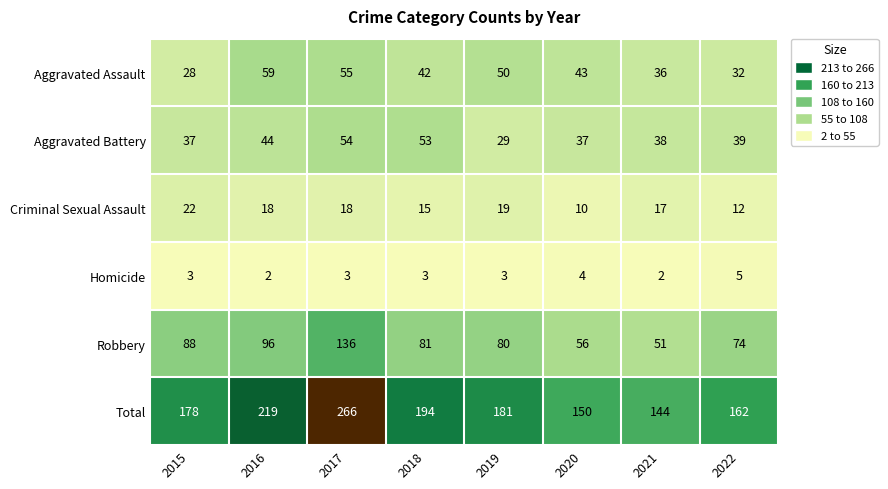

Which series has the largest range (max minus min)?

Total